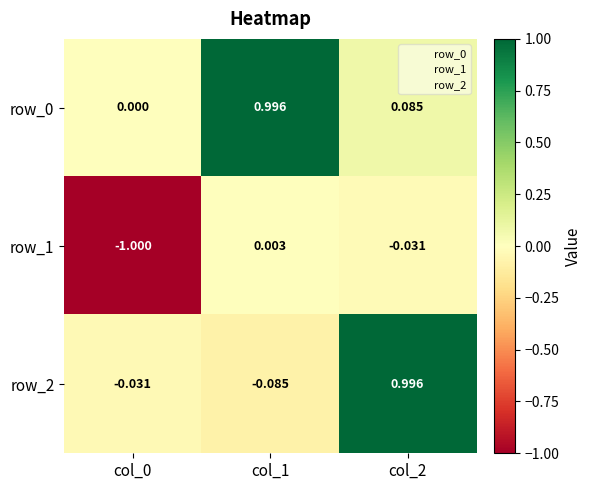

Is the value of row_2 at col_2 greater than the value of row_0 at col_2?

Yes